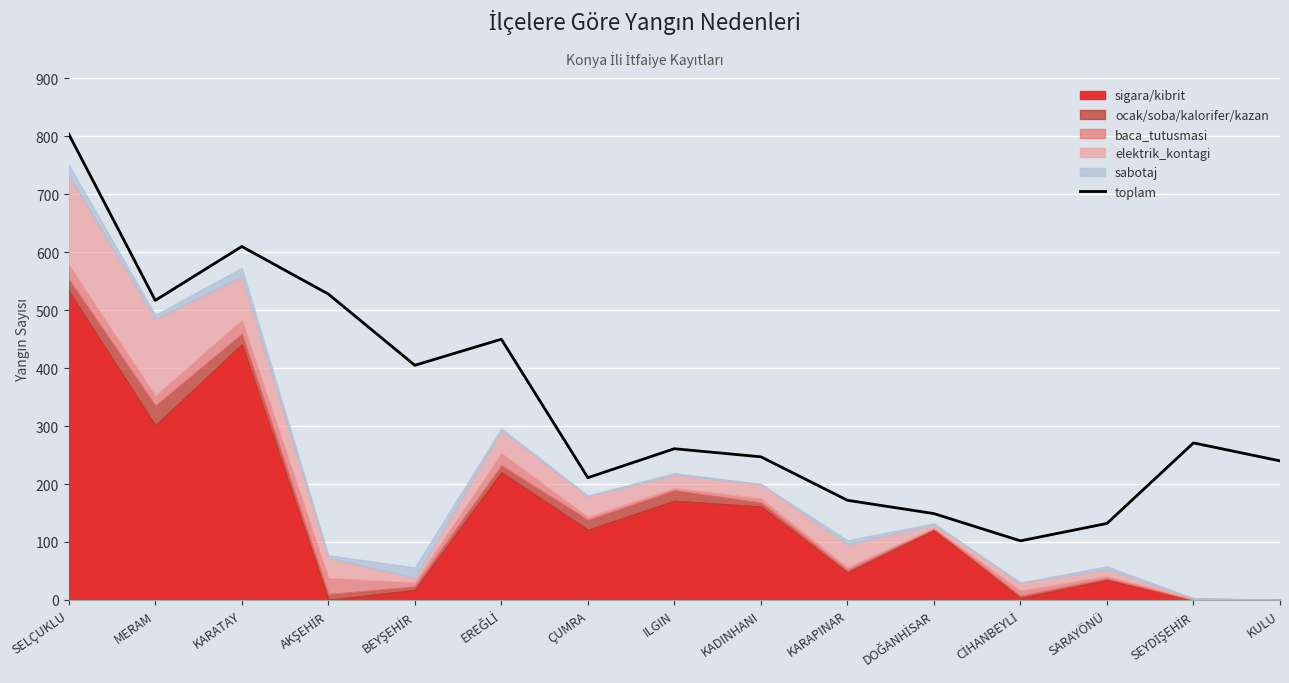

How many lines are shown in the chart?

1